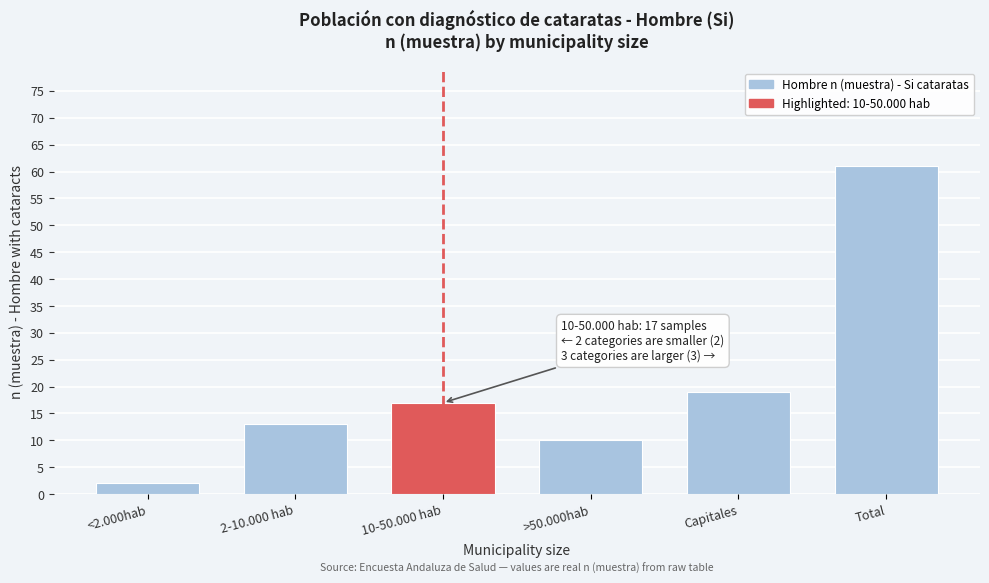

Reading left to right, what are all the values shown in this chart?

<2.000hab=2	2-10.000 hab=13	10-50.000 hab=17	>50.000hab=10	Capitales=19	Total=61